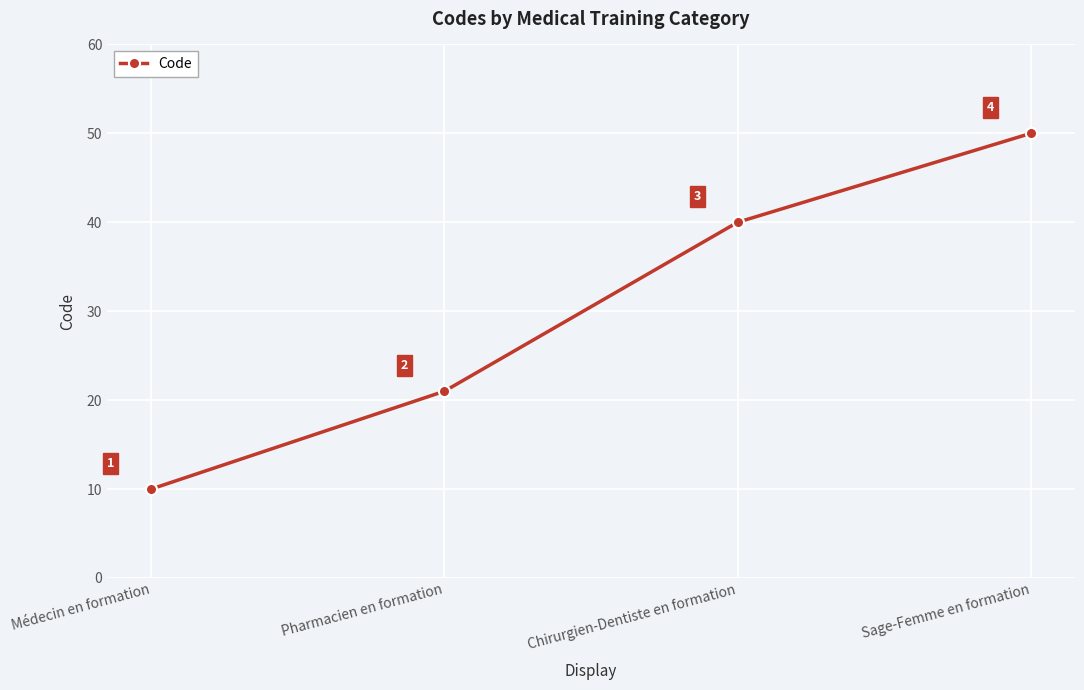

Count the values in the range 21 to 50.

3